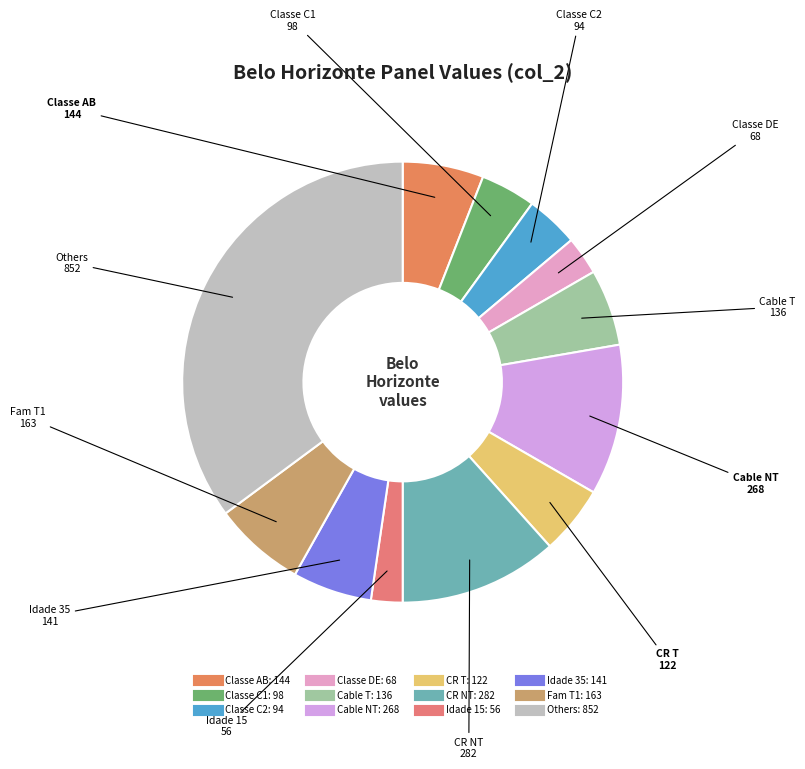

How many segments does this pie chart have?

12